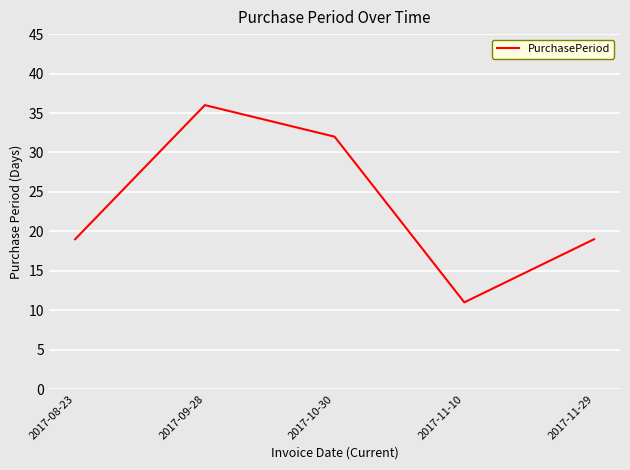

What is the ratio of the value at 2017-10-30 to the value at 2017-11-29?

1.7